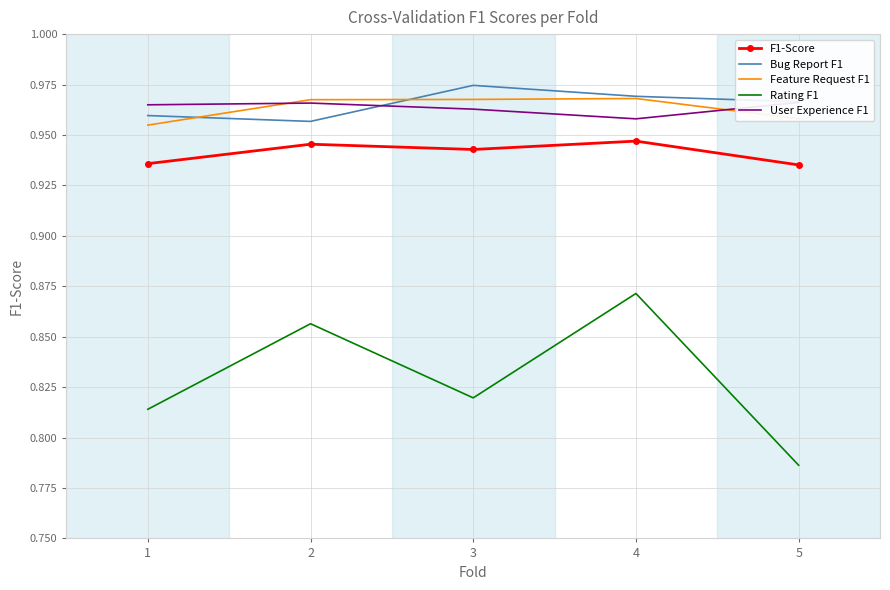

Where is the first local minimum for Rating F1?

3